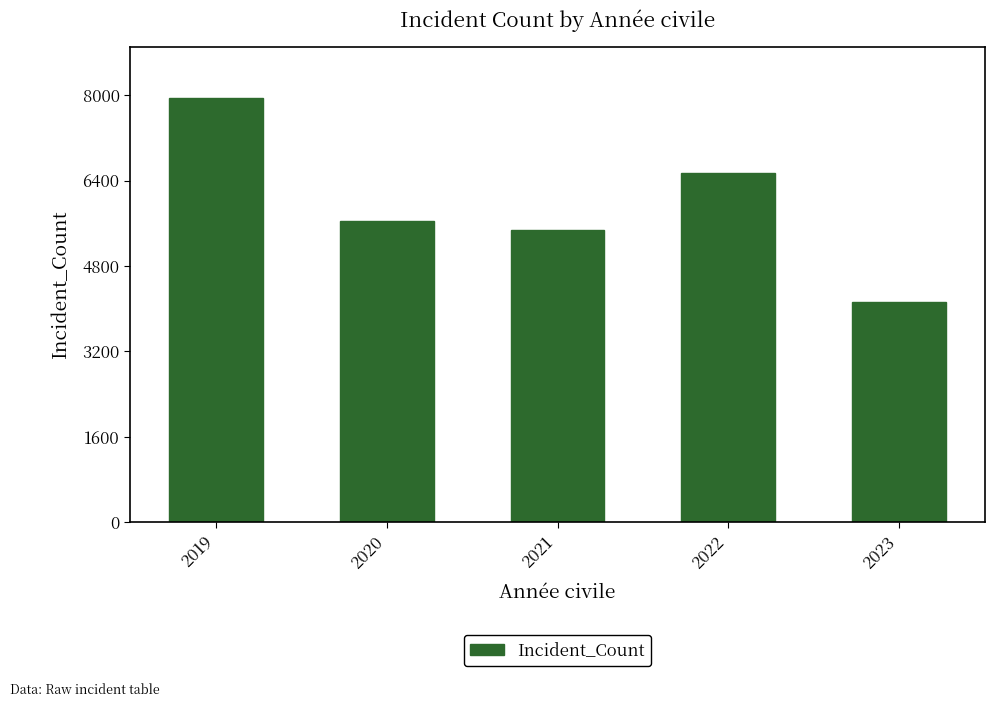

What is the maximum value shown in the chart?

7950